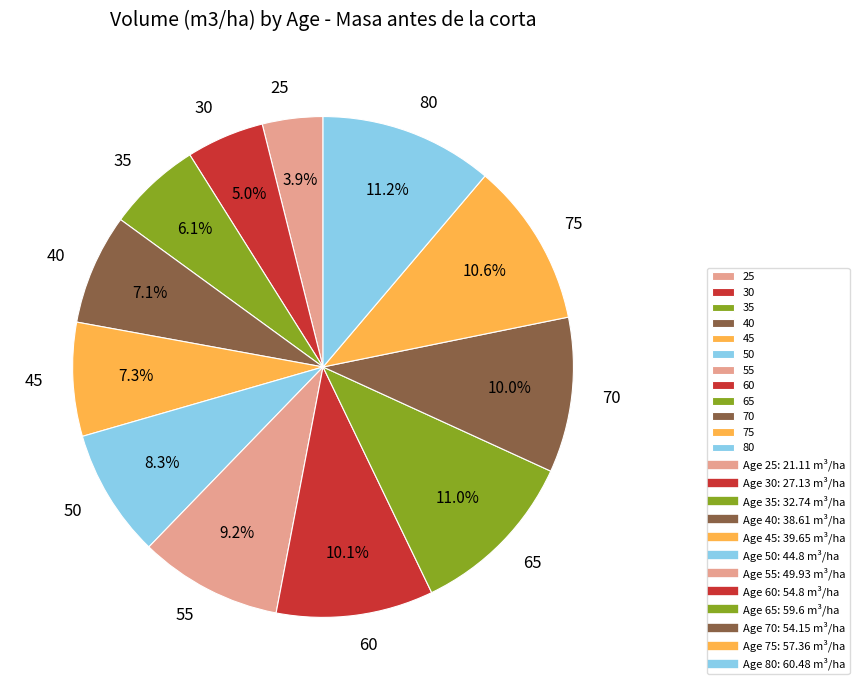

Between 80 and 70, which is larger?

80